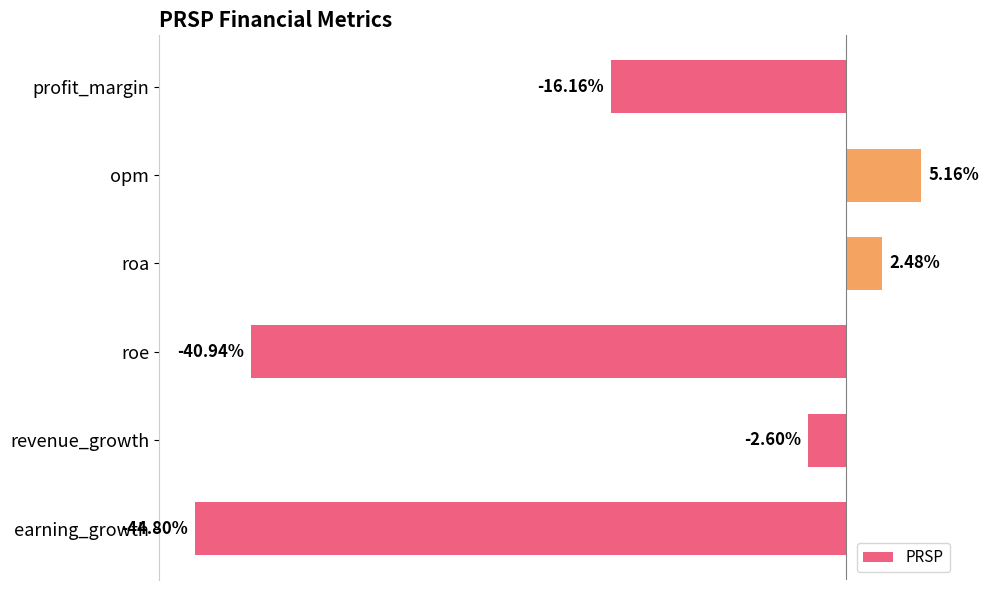

List the labels in order of value, largest first.

opm, roa, revenue_growth, profit_margin, roe, earning_growth